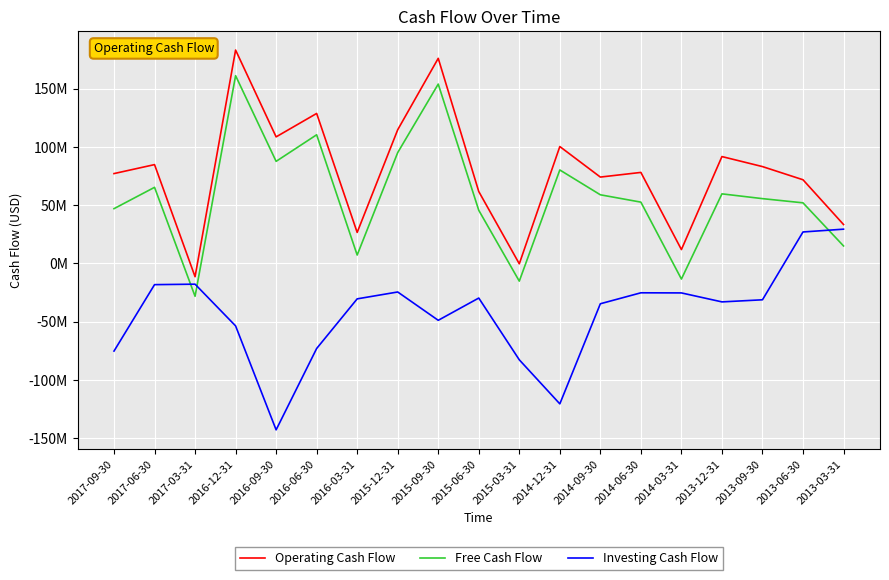

How many values in Free Cash Flow are above zero?

16